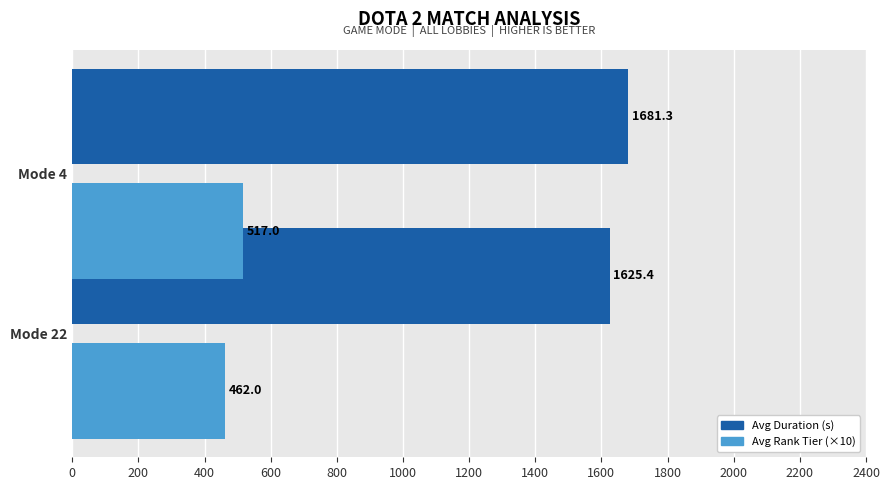

How many data points in Avg Duration (s) are above 1681?

1